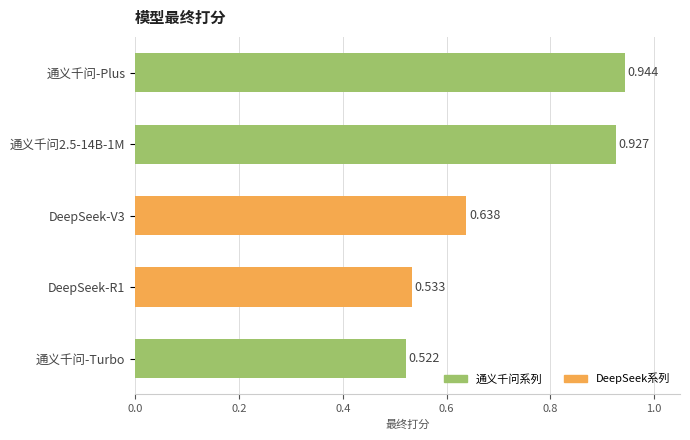

Between 通义千问-Turbo and 通义千问-Plus, which is larger?

通义千问-Plus